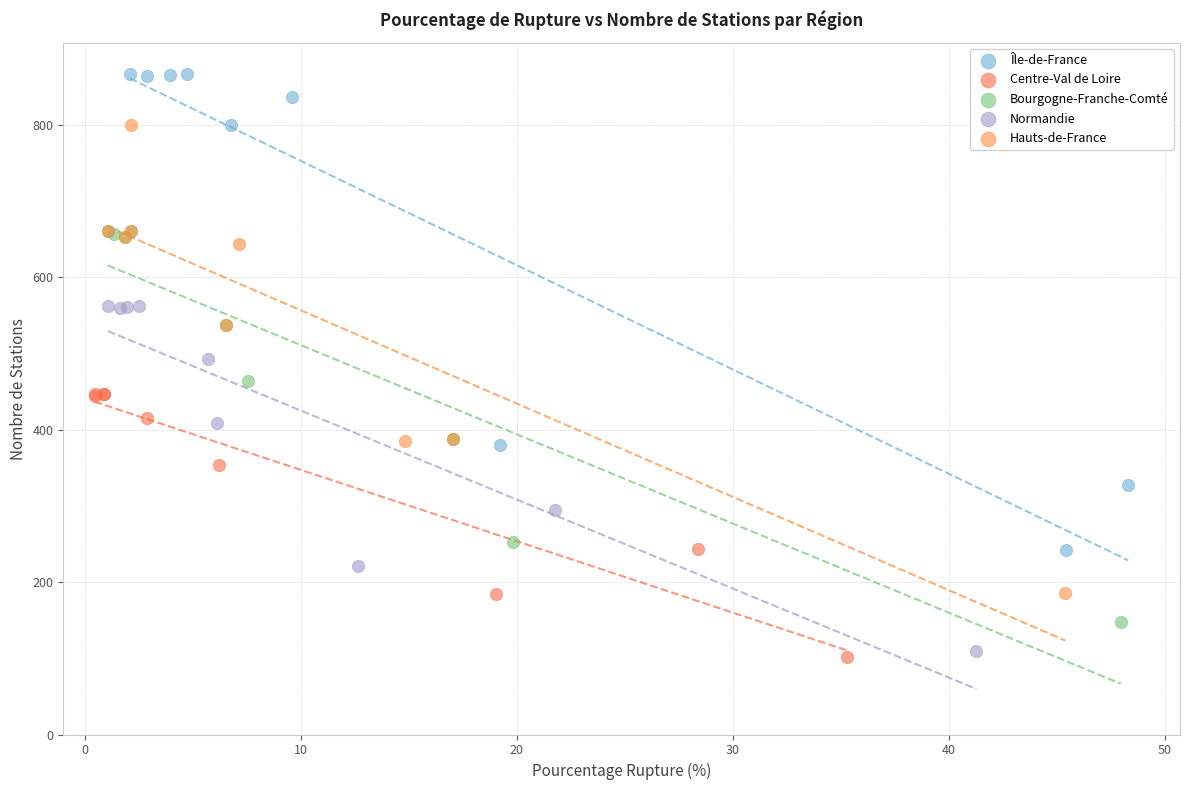

Which series contains the highest Y value?

Île-de-France